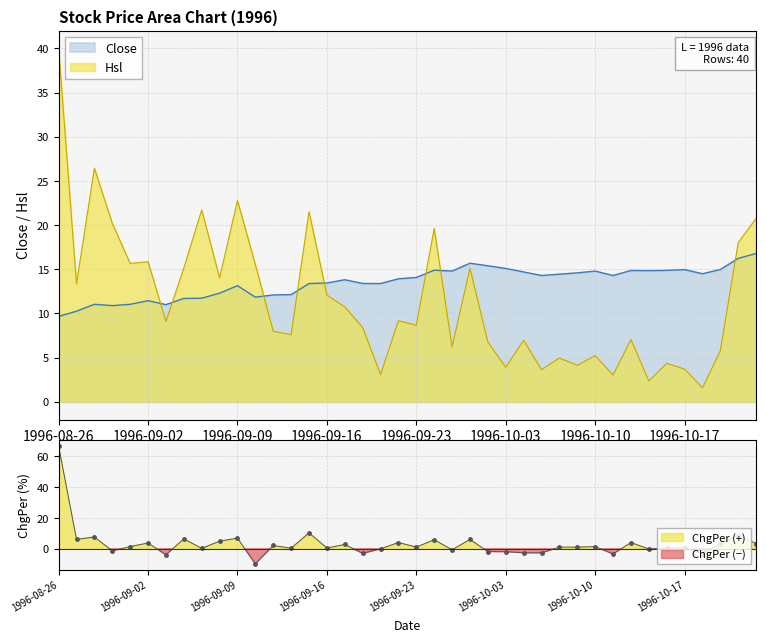

After their last crossing, which series has the higher values: Close or ChgPer?

Close